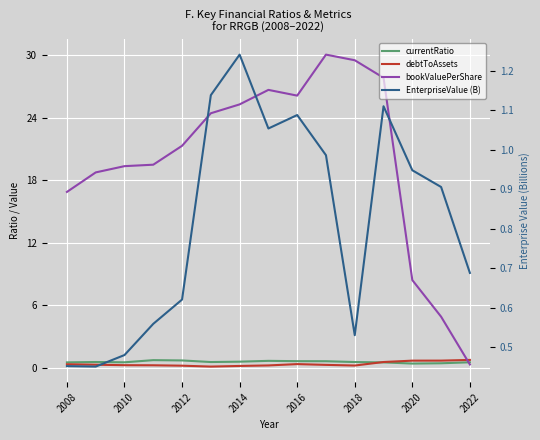

What is the total value across all series at 2020?

10.5